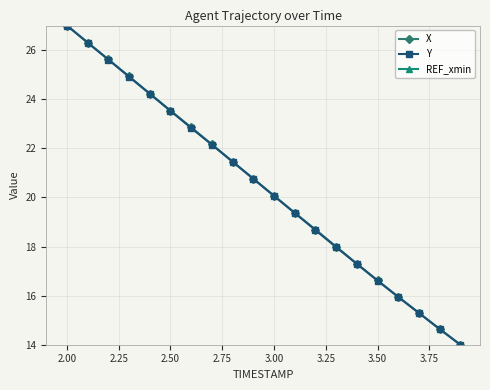

At how many categories does at least one series exceed 18?

13